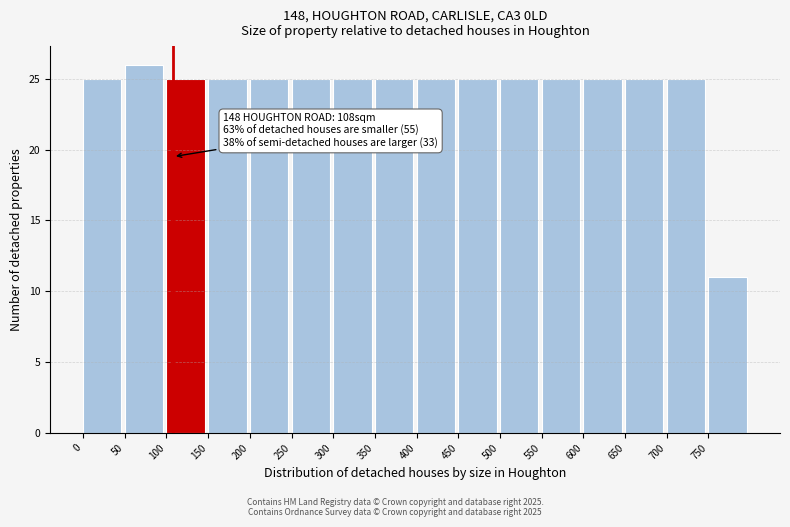

Over which range of the x-axis is the bar tallest?

50 to 100